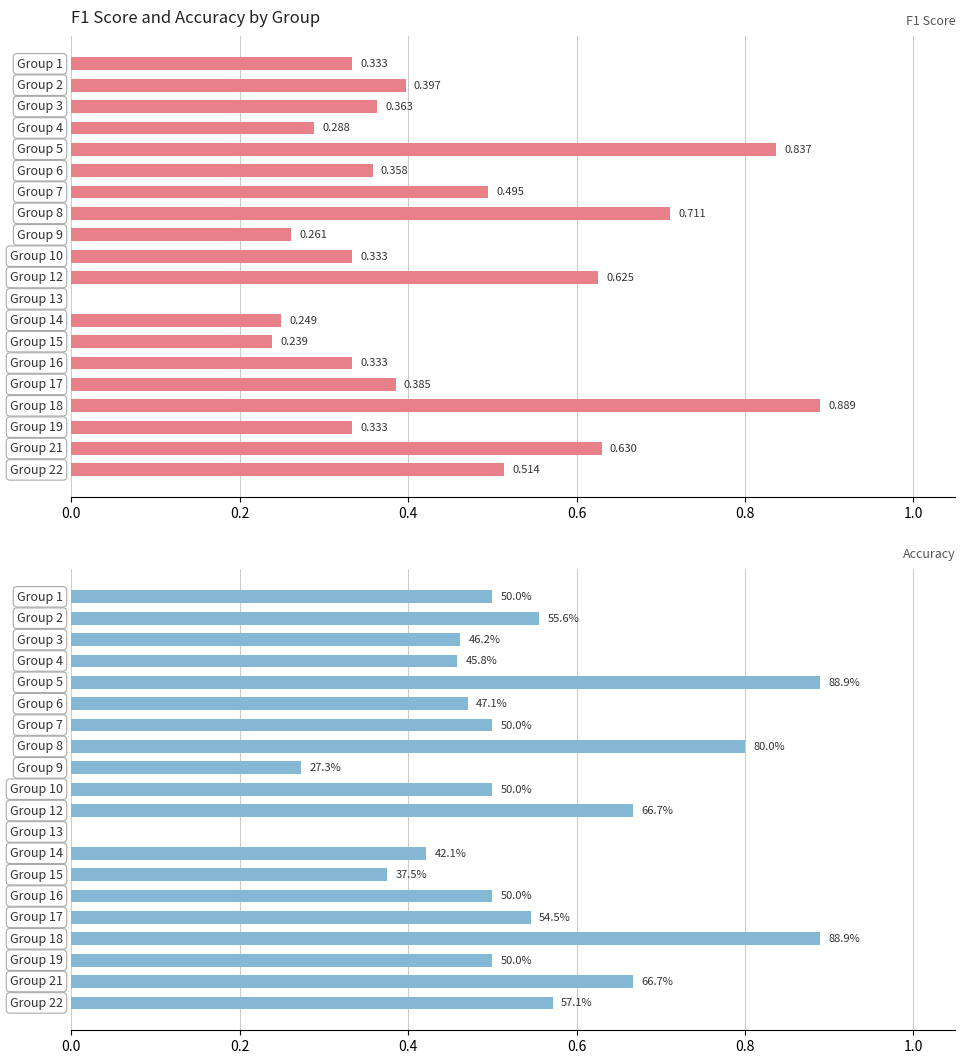

What is the value of the F1 Score bar at the 2nd from the left?

0.4